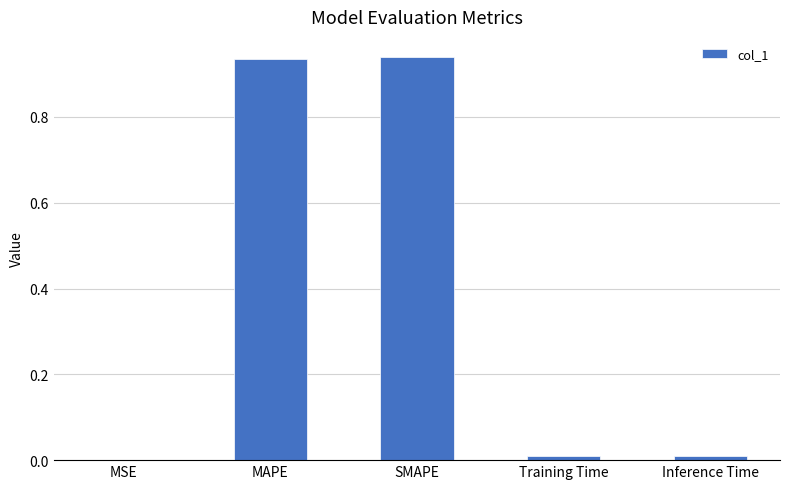

The value at MSE is 0.0. True or false?

True